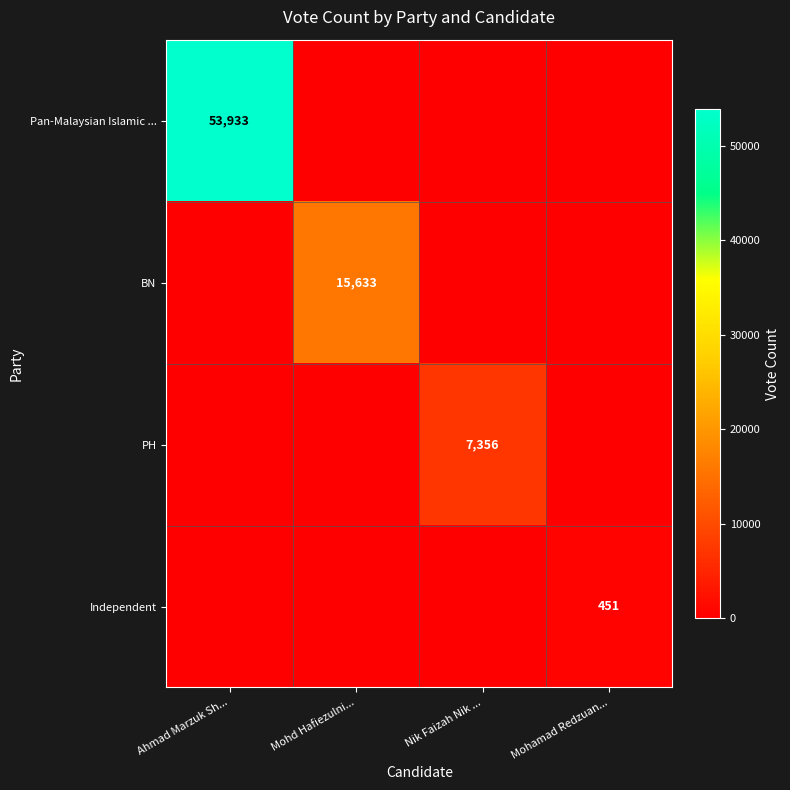

The value of PH at Nik Faizah Nik ... is 11605. True or false?

False